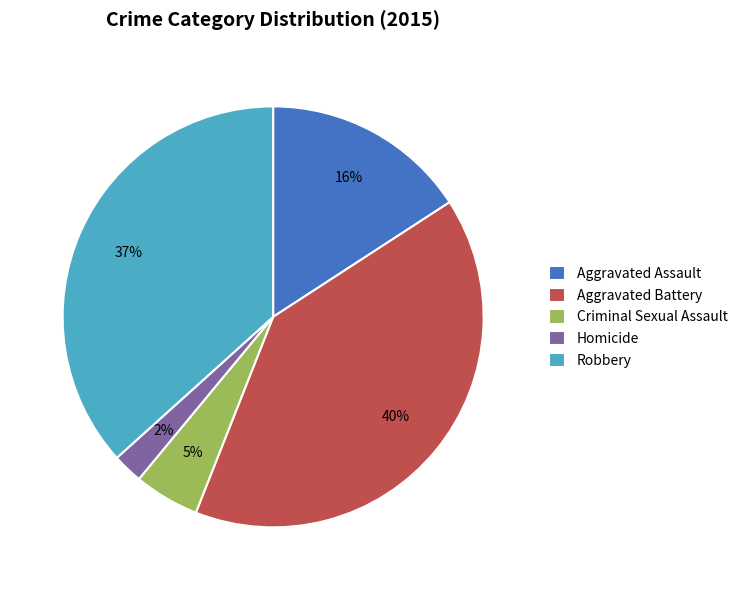

How many segments does this pie chart have?

5